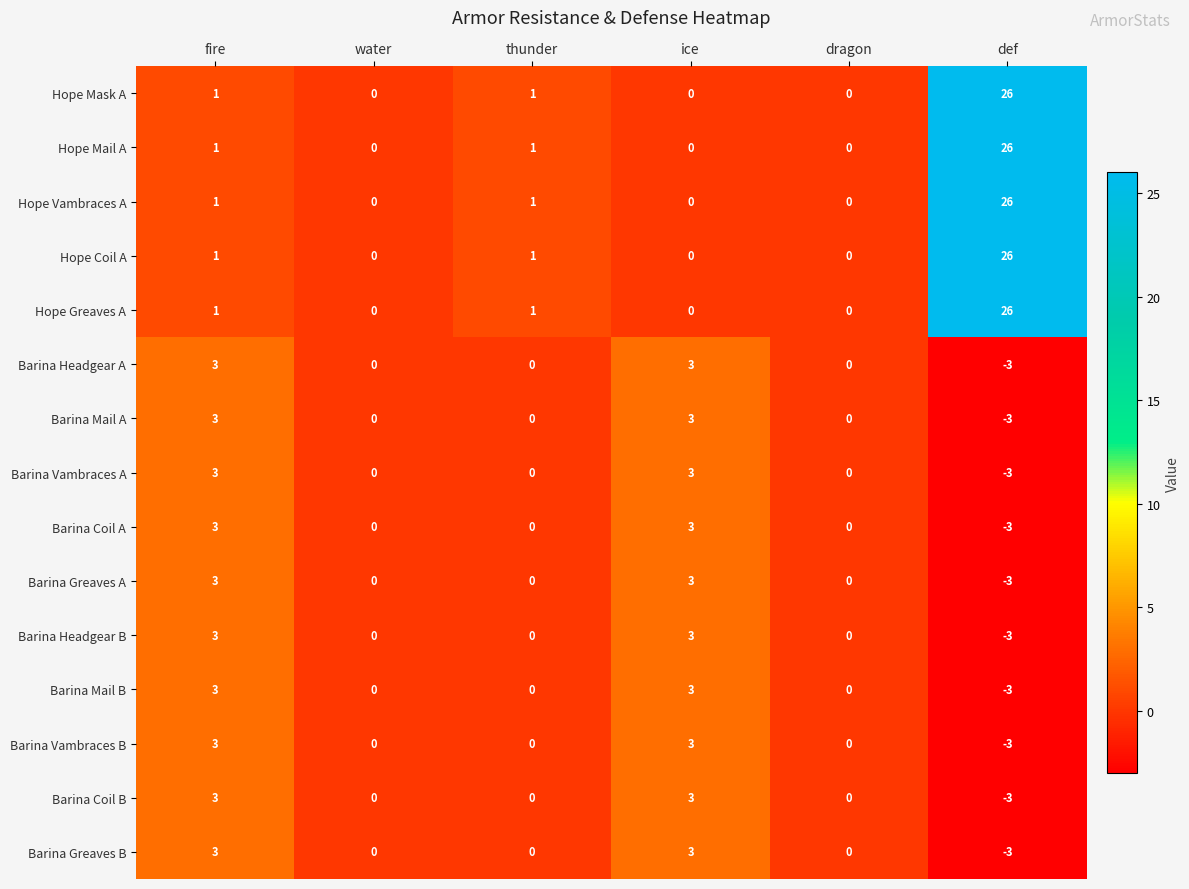

Where does the Barina Headgear A series first go above 0?

fire